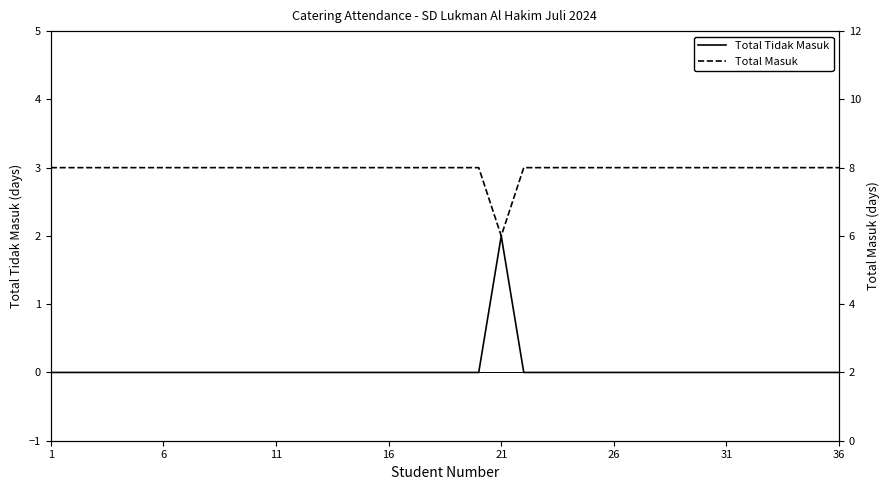

Is it true that Total Tidak Masuk equals -1 at 26?

False